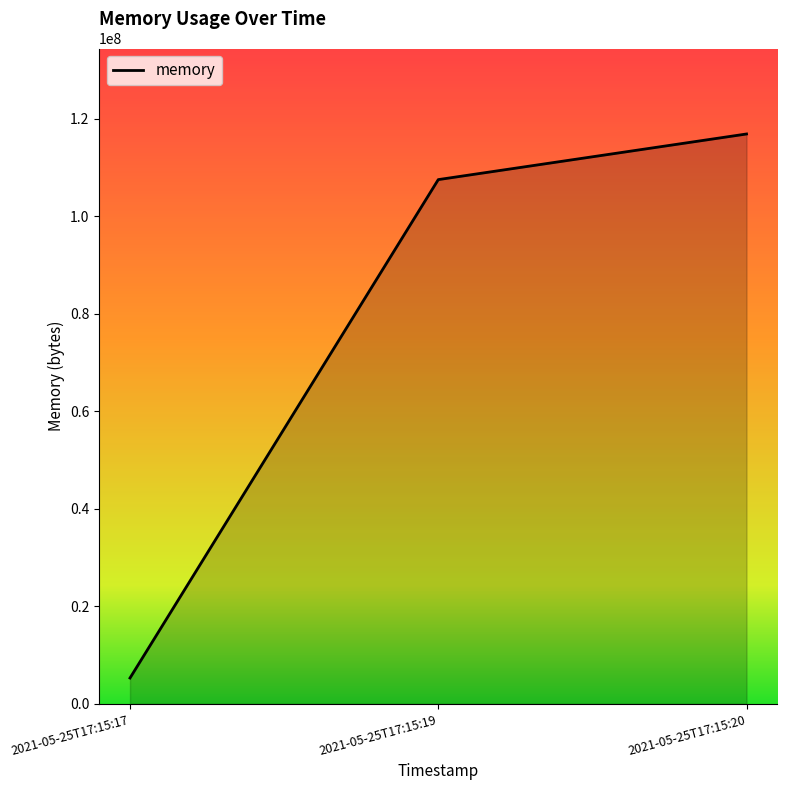

What is the difference between the maximum and minimum values?

111542272